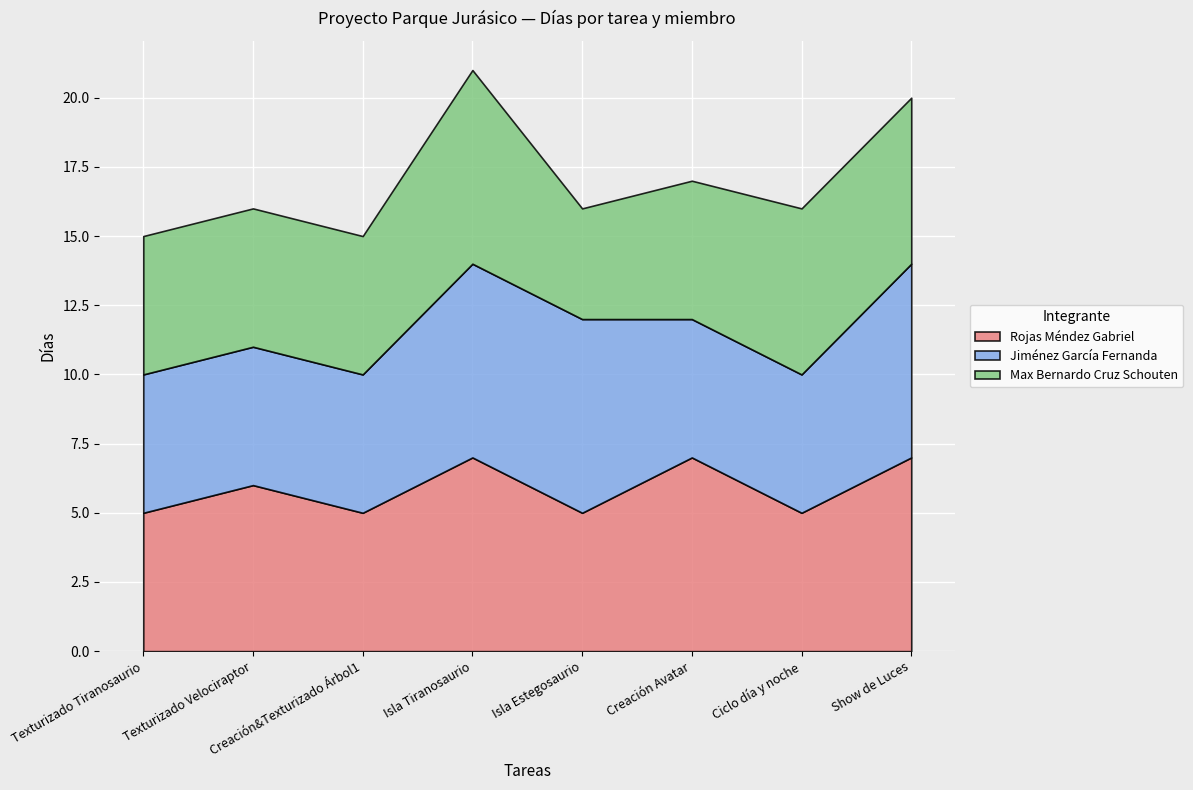

What is the total value across all series at Isla Tiranosaurio?

21